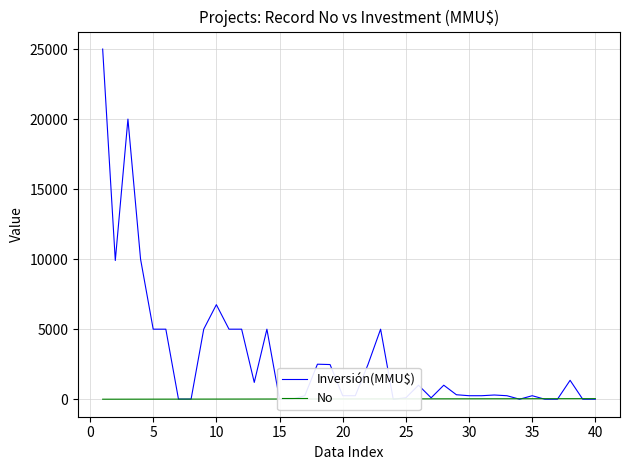

What are all the series names shown in the legend?

Inversión(MMU$), No